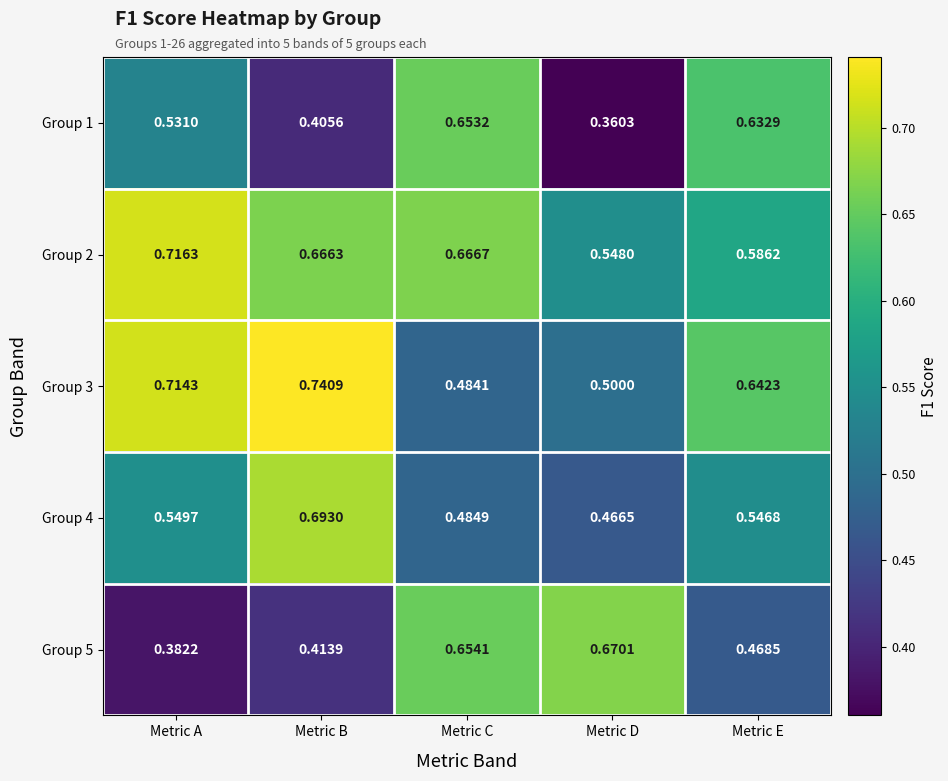

Which category has the highest value in the Group 5 series?

Metric D